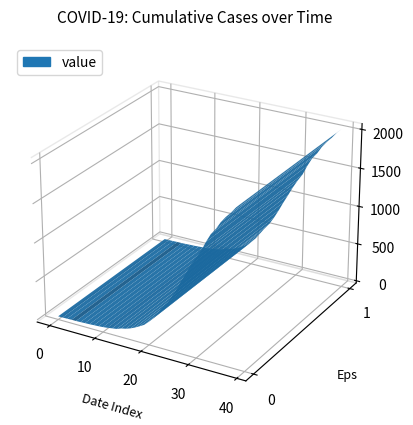

Reading left to right, extract all data points from this chart.

13	14	15	17	17	19	22	24	28	31	36	43	53	62	85	98	119	147	180	215	271	338	422	505	580	679	790	911	1024	1141	1245	1337	1466	1577	1654	1752	1829	1895	1971	2032